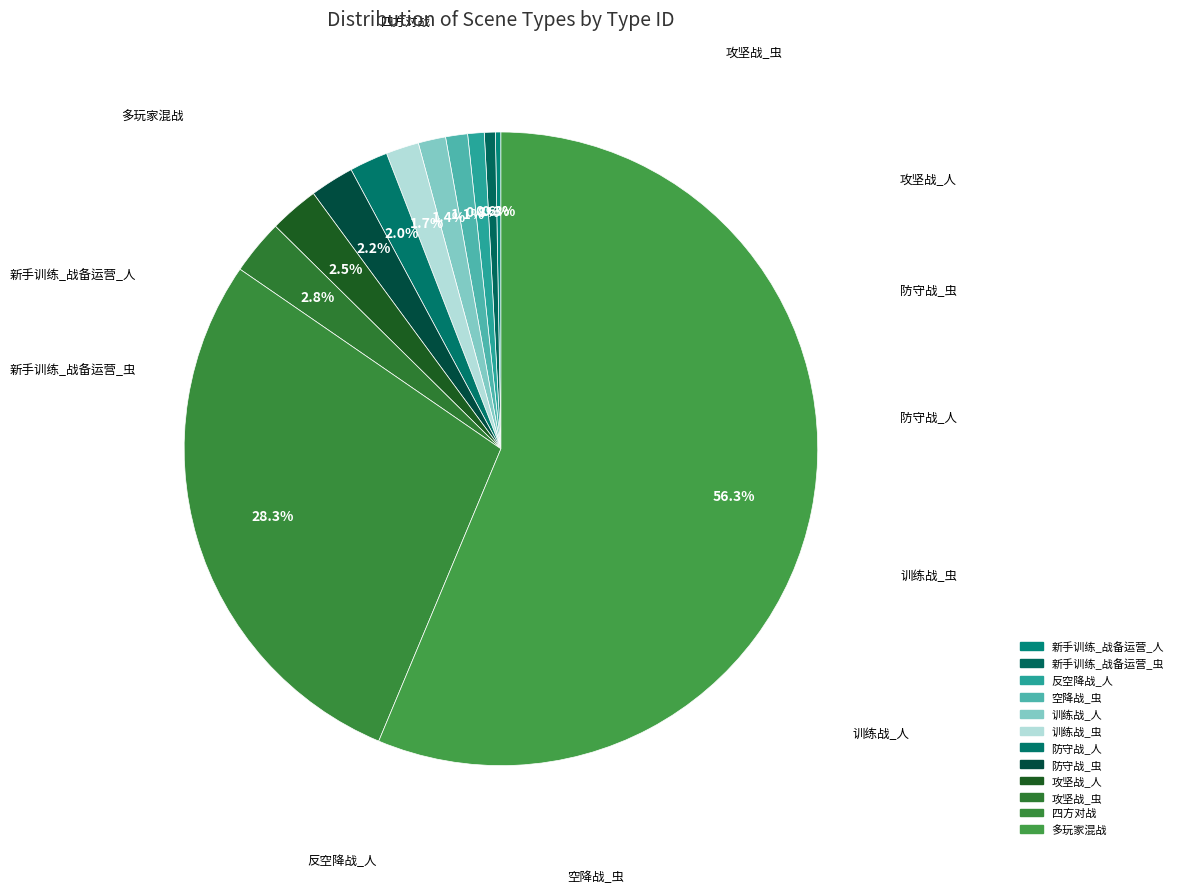

Count the number of slices in the pie.

12